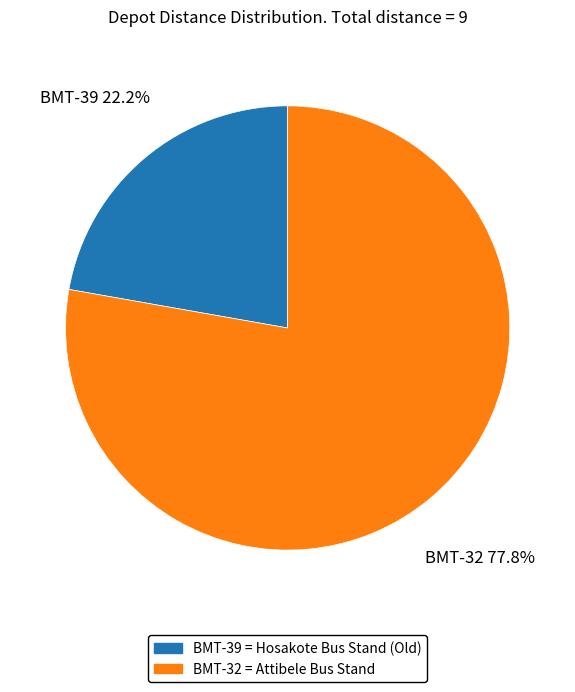

Between BMT-32 and BMT-39, which is larger?

BMT-32